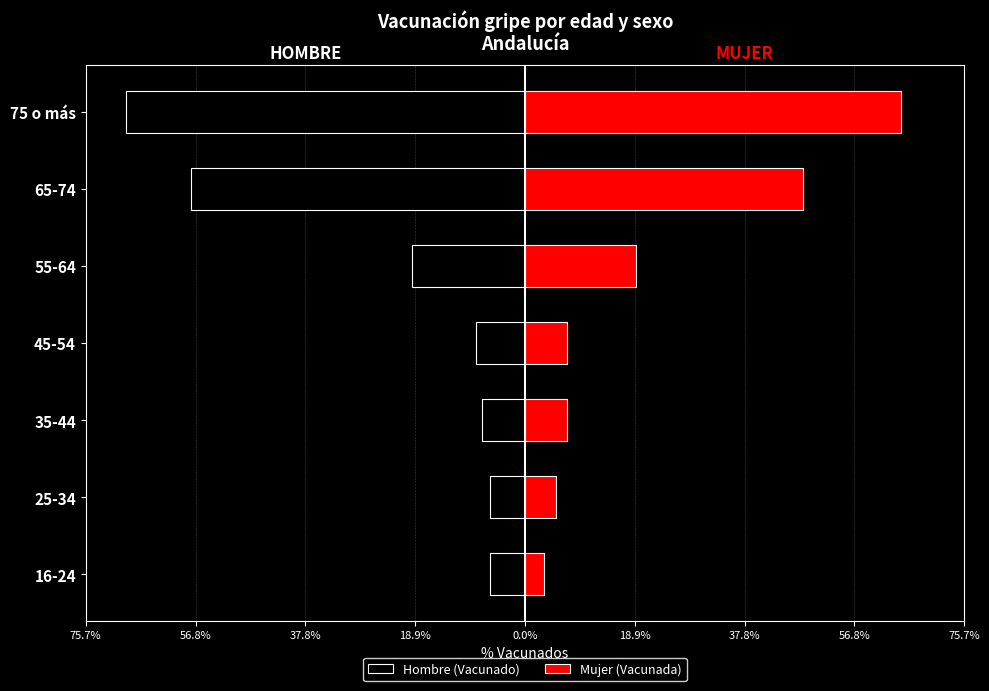

Which series changed the most between 25-34 and 55-64?

Mujer (Vacunada)